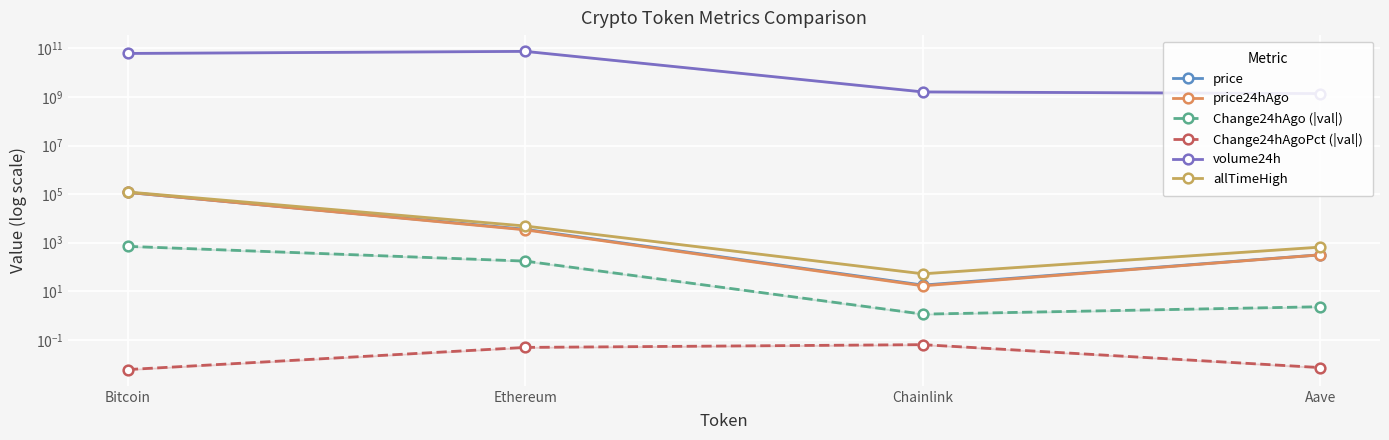

At how many categories does at least one series exceed 21681109783?

2